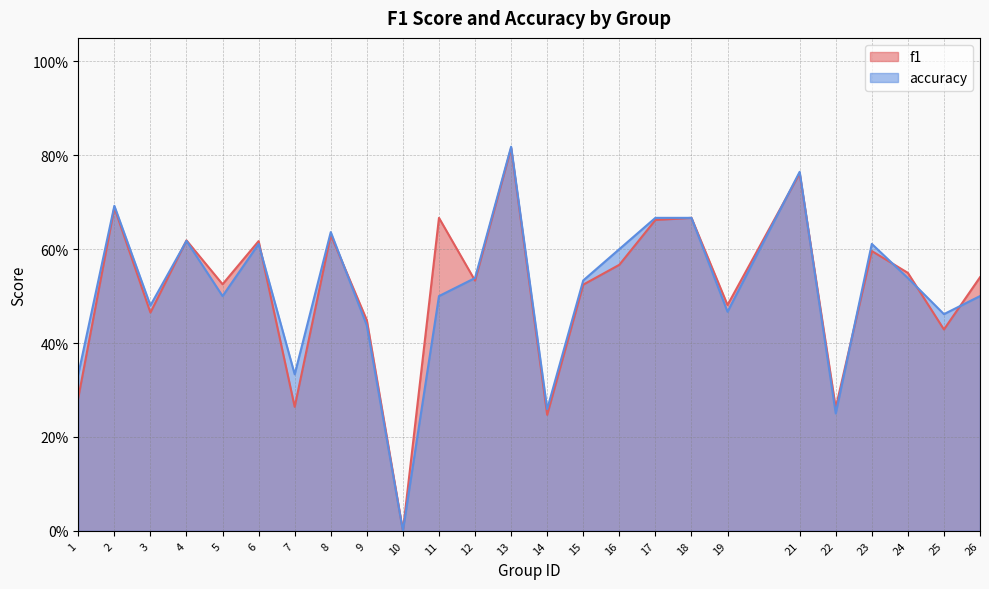

Where is accuracy nearest to the value 0?

10